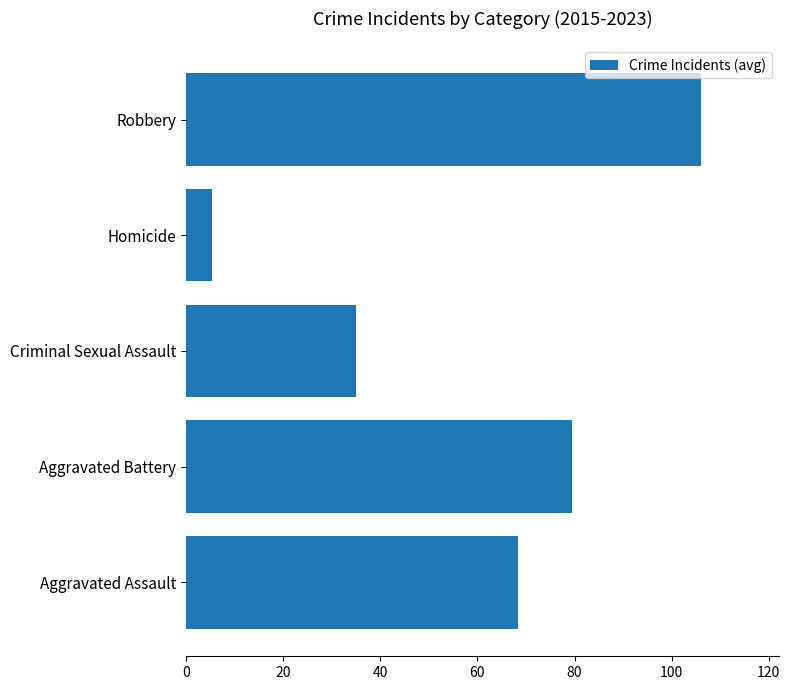

The chart shows a value of 50.8 at Aggravated Battery. True or false?

False